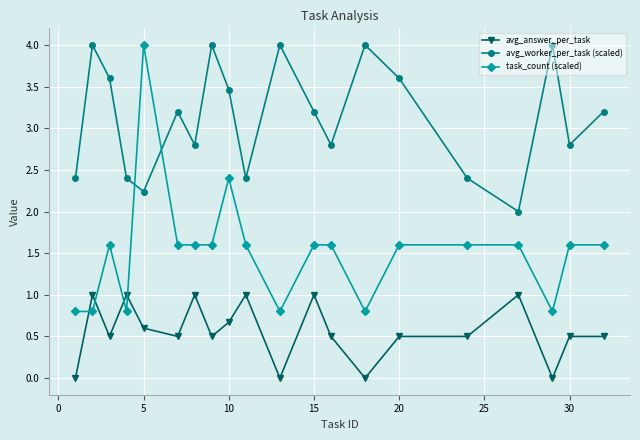

Count the number of data series in this chart.

3